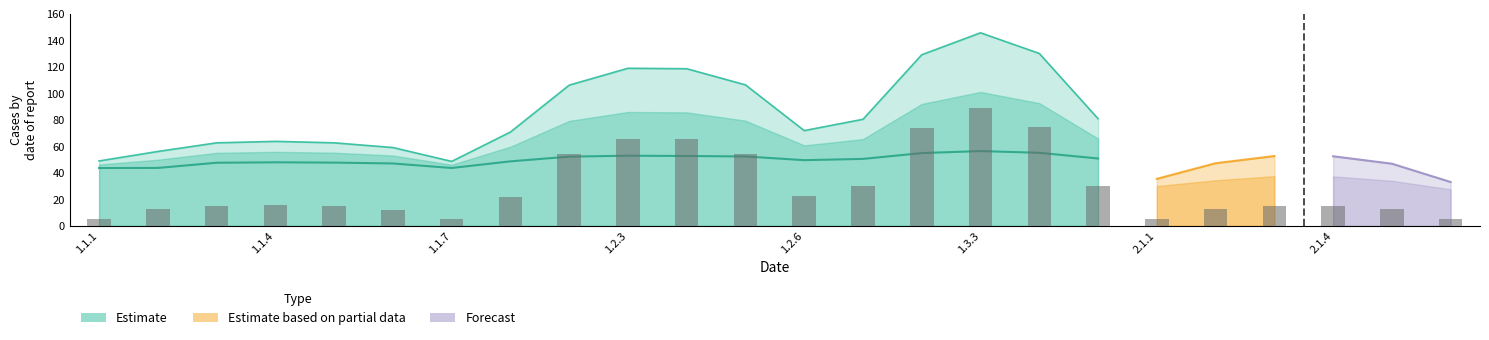

At how many categories does at least one series exceed 84?

7